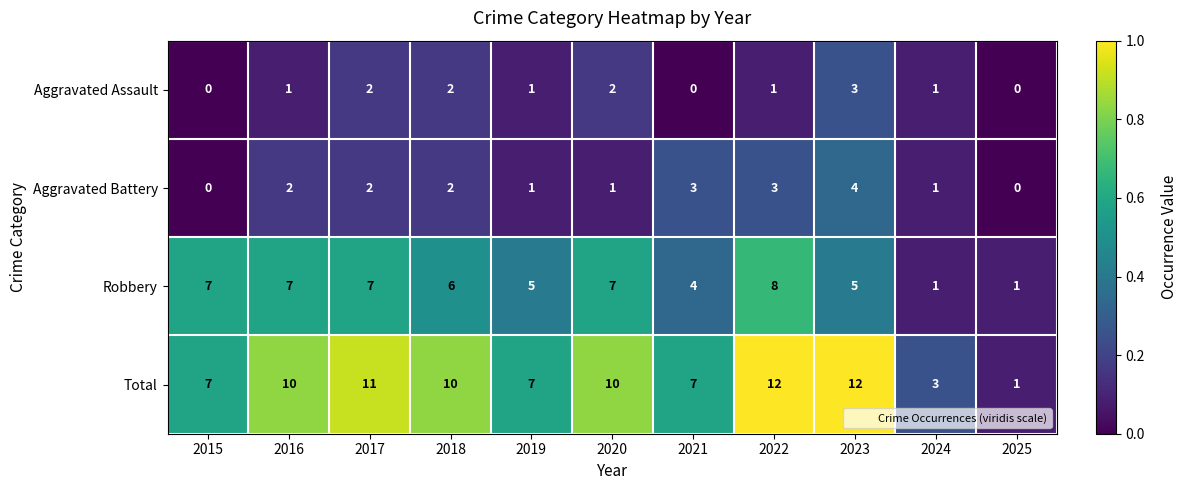

Count the Robbery values in the range 4 to 7.

8